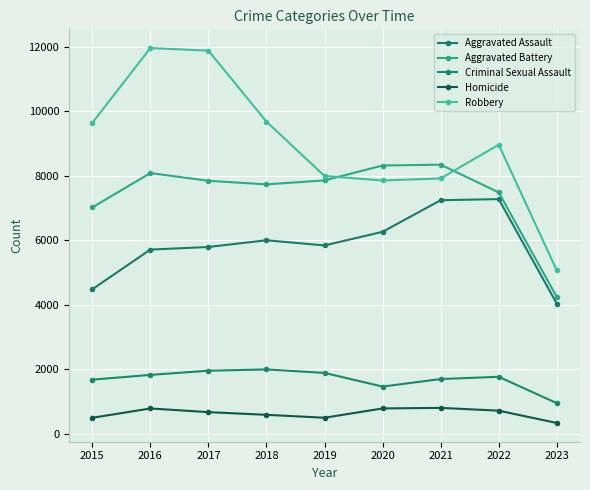

What is the average value of the Criminal Sexual Assault series?

1692